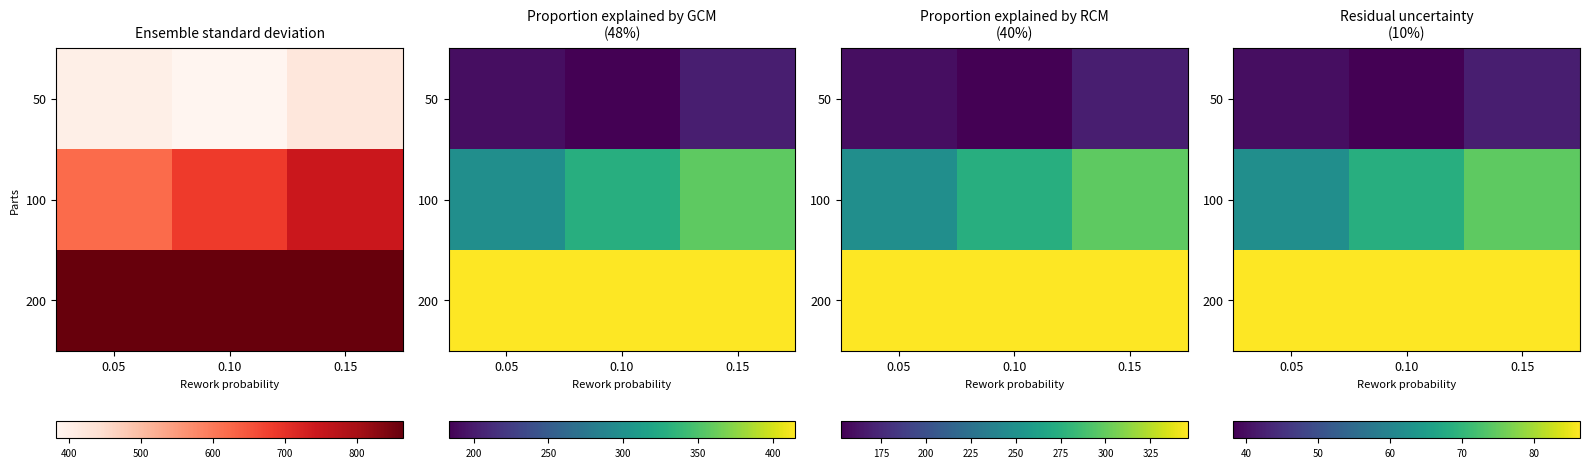

The value of 100 at 0.05 is 93.5. True or false?

False